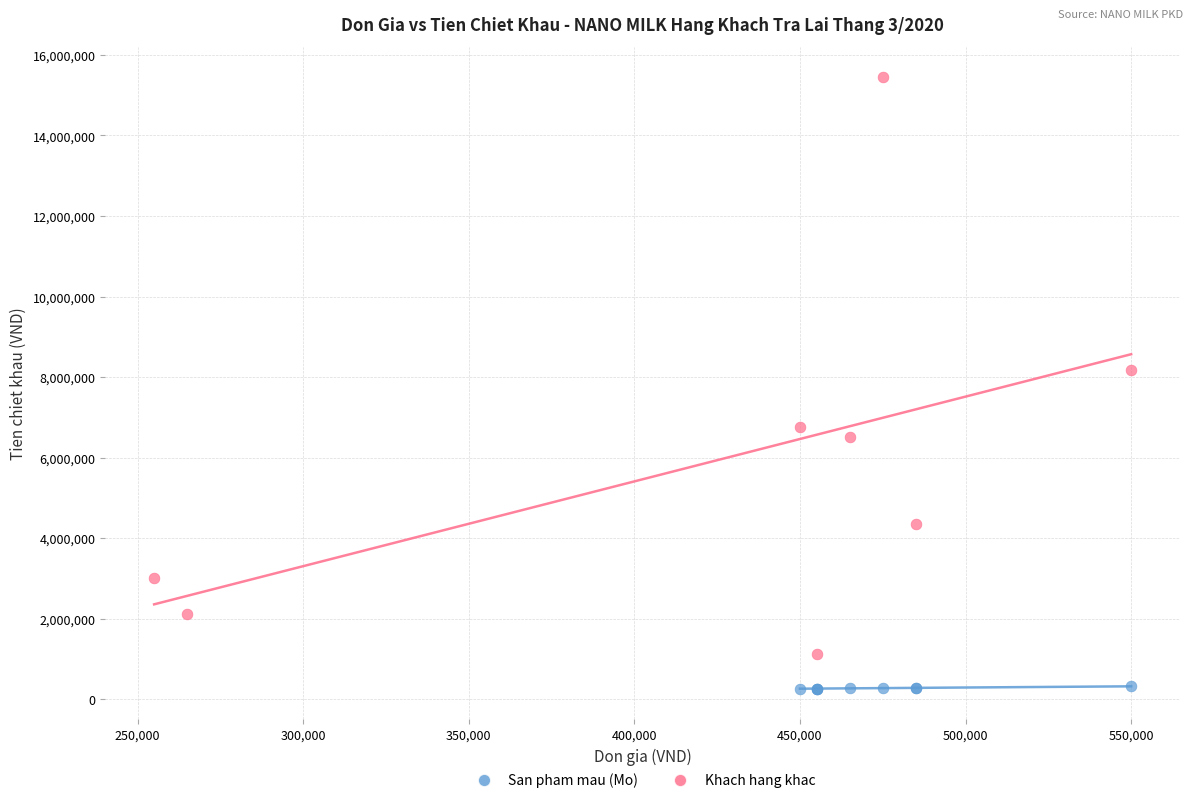

Which series has the largest Y range (max minus min)?

Khach hang khac